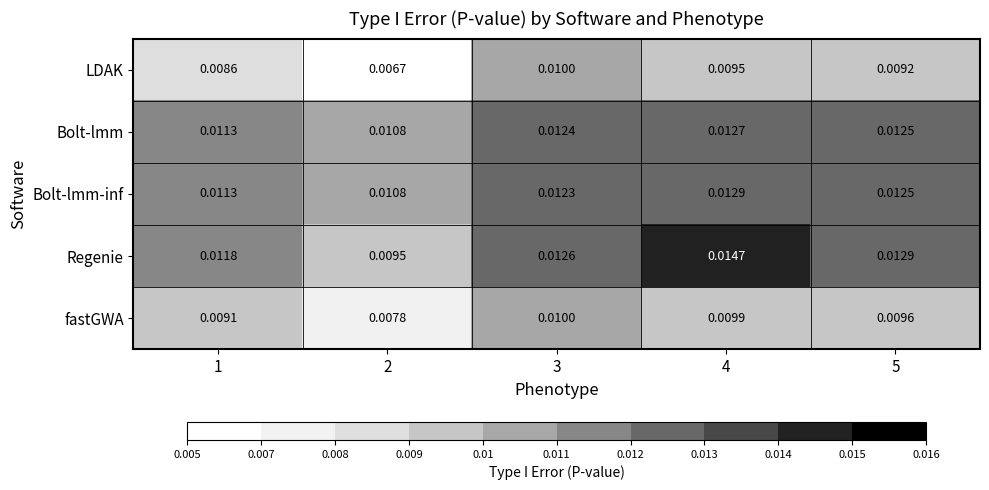

Which series has the widest spread of values?

Regenie